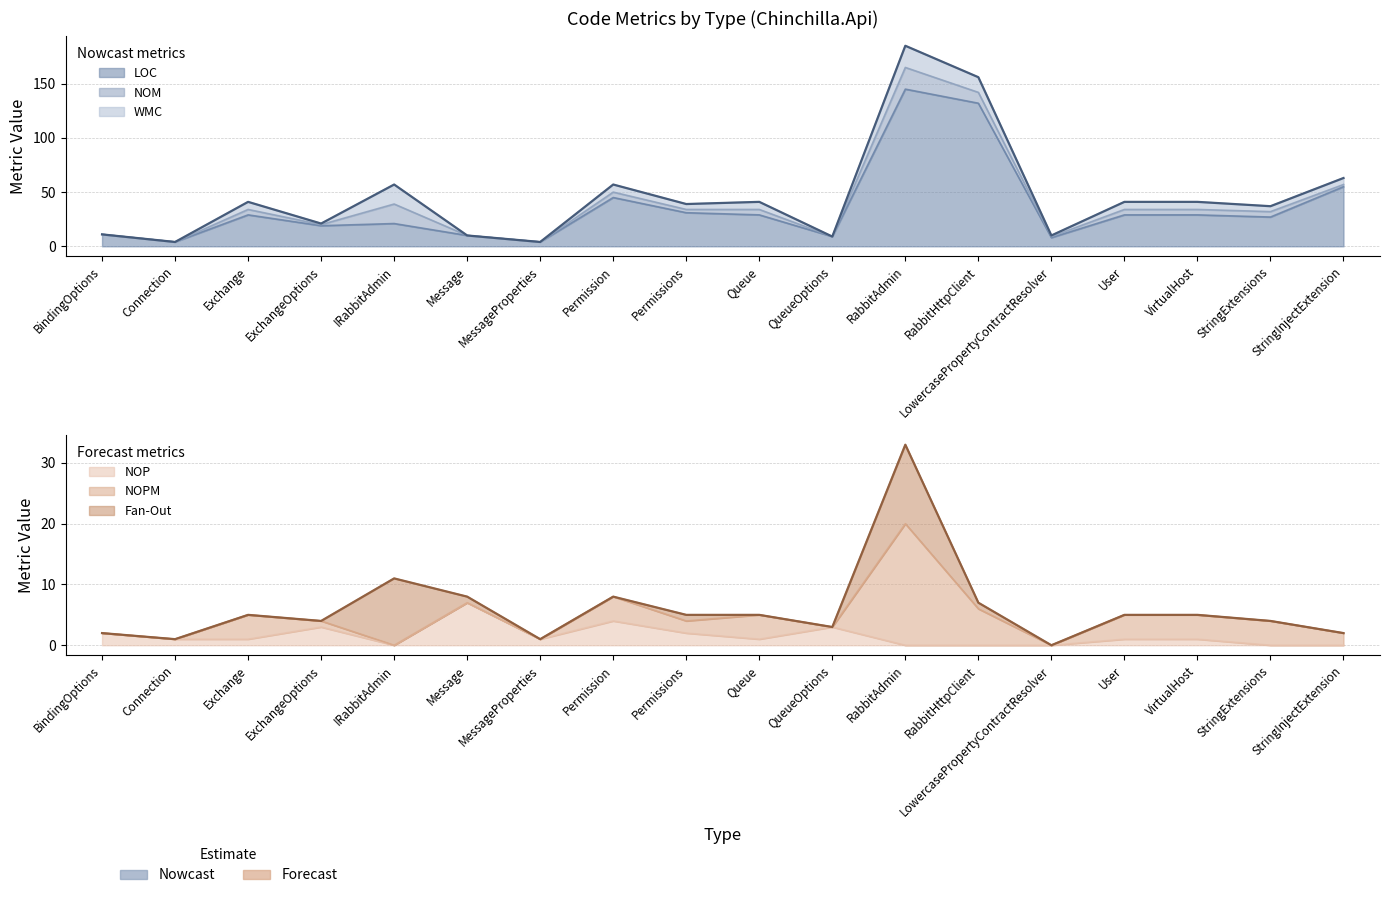

At which label does NOPM first exceed 2?

Exchange